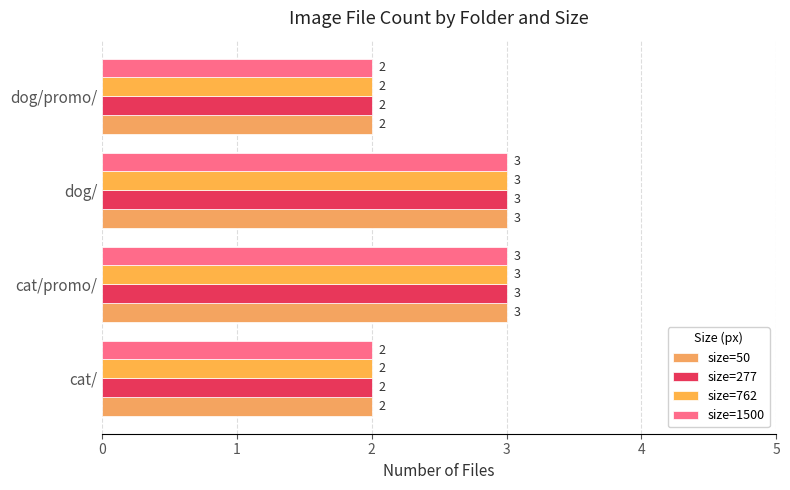

What is the minimum value shown in the chart?

2